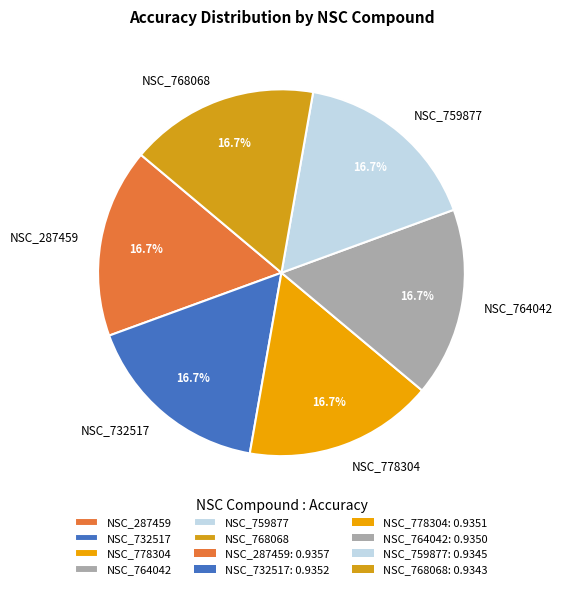

What percentage do NSC_778304 and NSC_759877 together represent?

33.3%